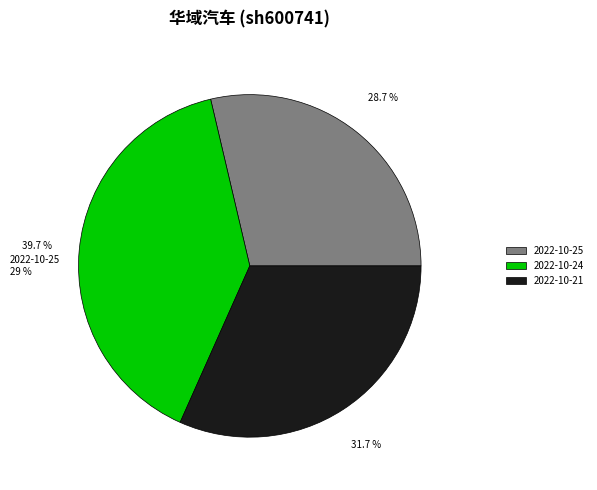

What is the smallest slice in the pie chart?

2022-10-25